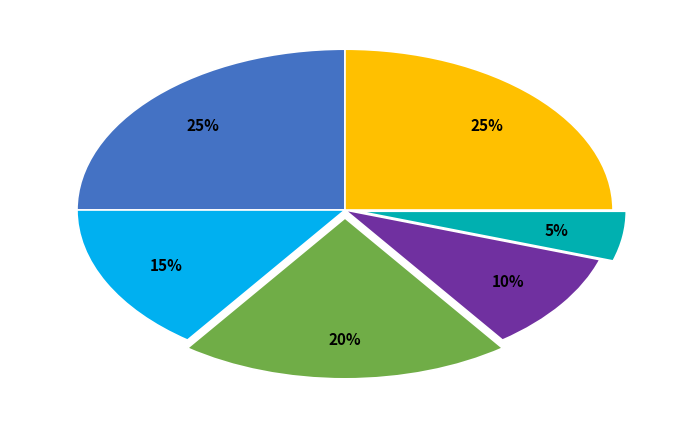

To the nearest percent, what is the difference between the largest and smallest slice percentages?

20%